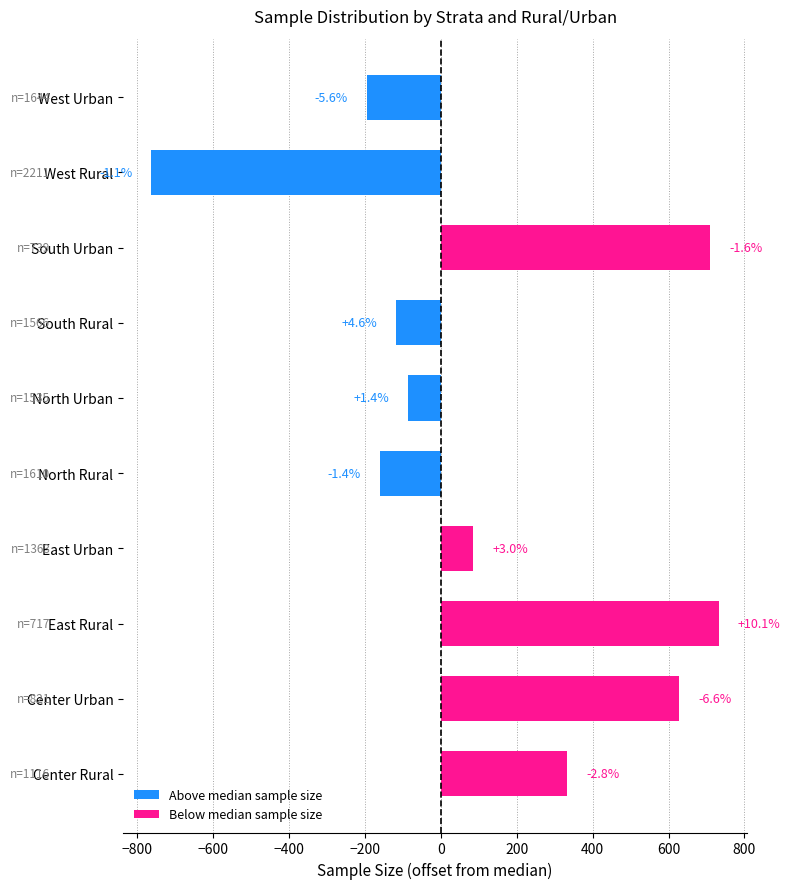

How many bars are there in total?

10